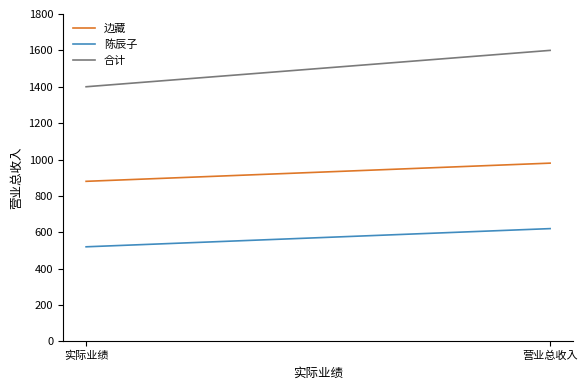

What is the value of the 合计 point at the 1st from the left?

1400